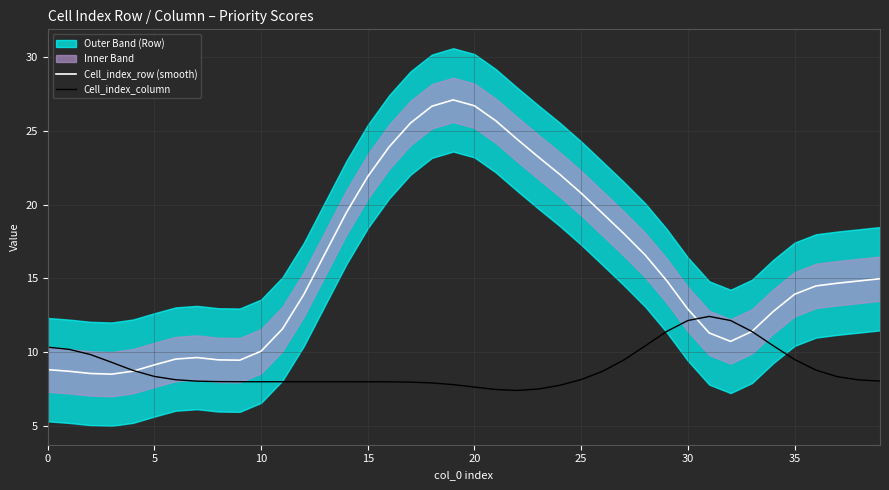

Which label corresponds to the smallest value in the chart?

22